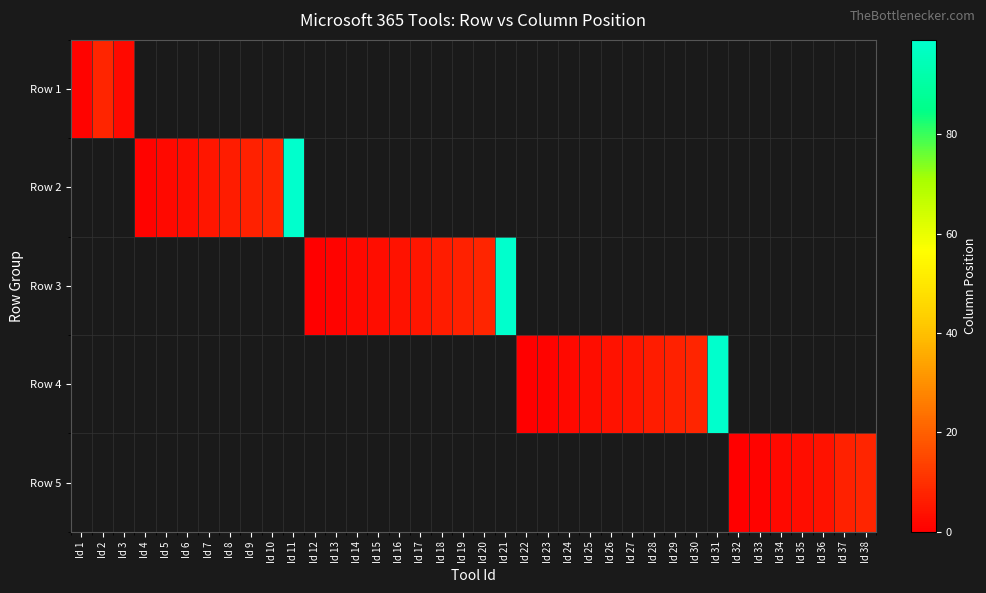

How many distinct data groups are displayed?

5